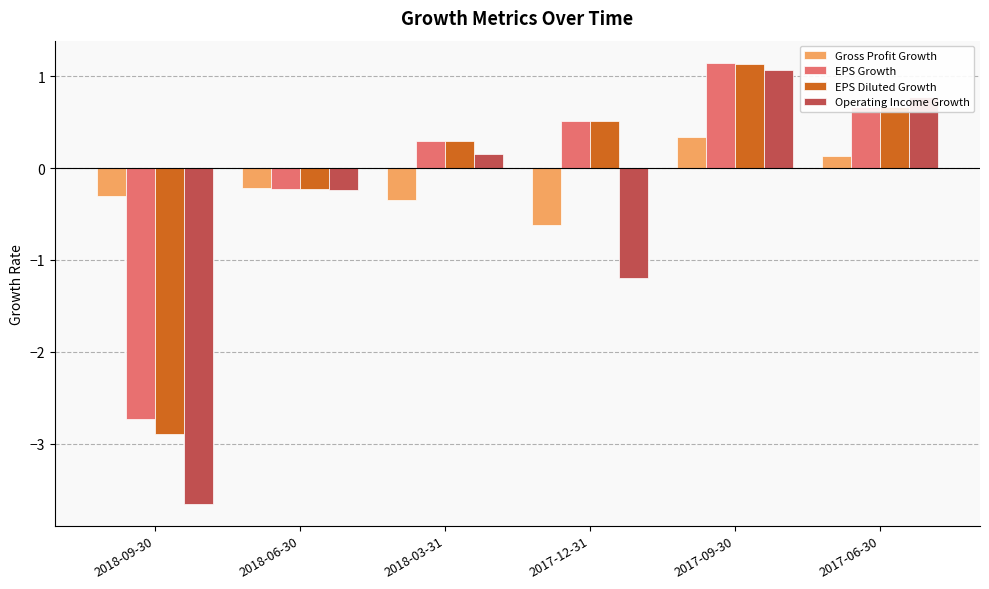

List the labels in order of EPS Growth value, smallest first.

2018-09-30, 2018-06-30, 2018-03-31, 2017-12-31, 2017-06-30, 2017-09-30